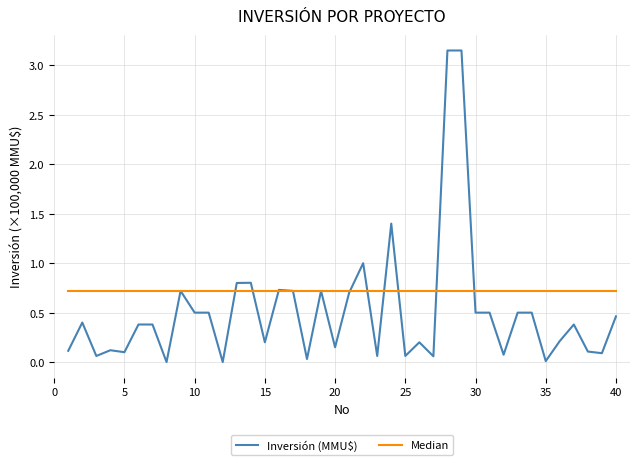

List the series in order of their peak value, lowest first.

Median, Inversión (MMU$)